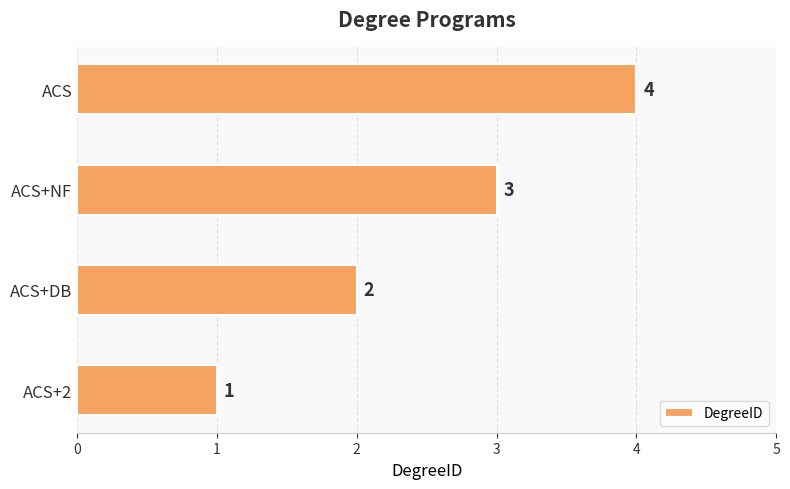

How many series are shown in this chart?

1